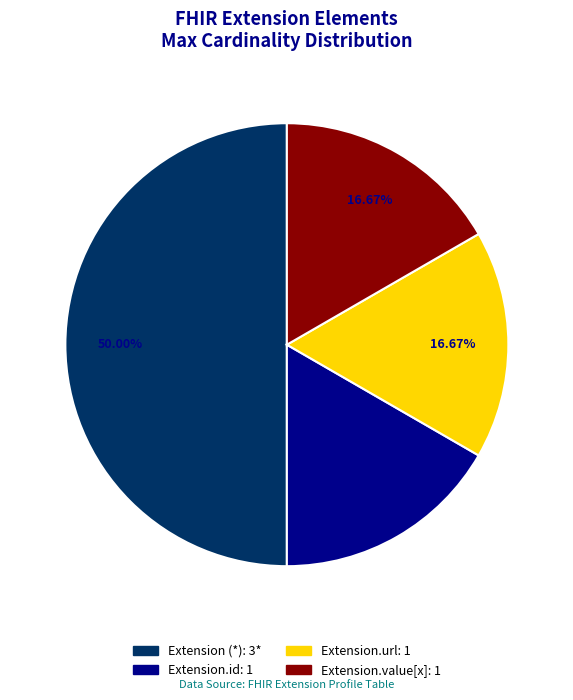

To the nearest percent, what is the difference between the largest and smallest slice percentages?

33%